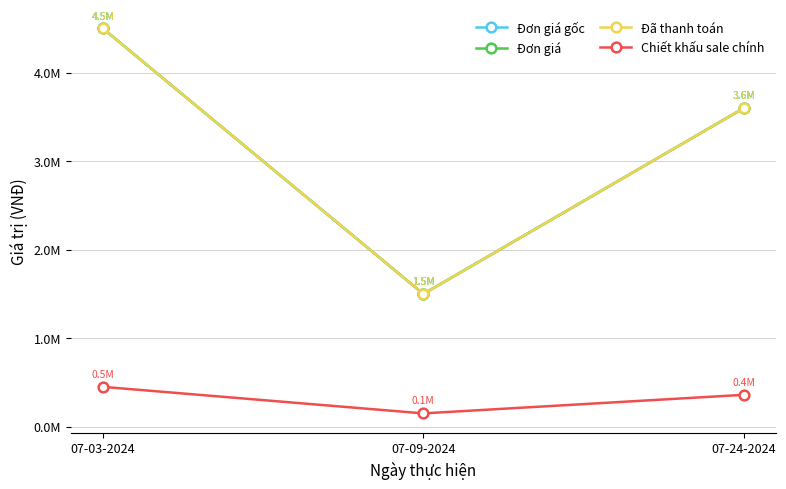

Is the value of Đã thanh toán at 07-24-2024 greater than the value of Đơn giá gốc at 07-09-2024?

Yes